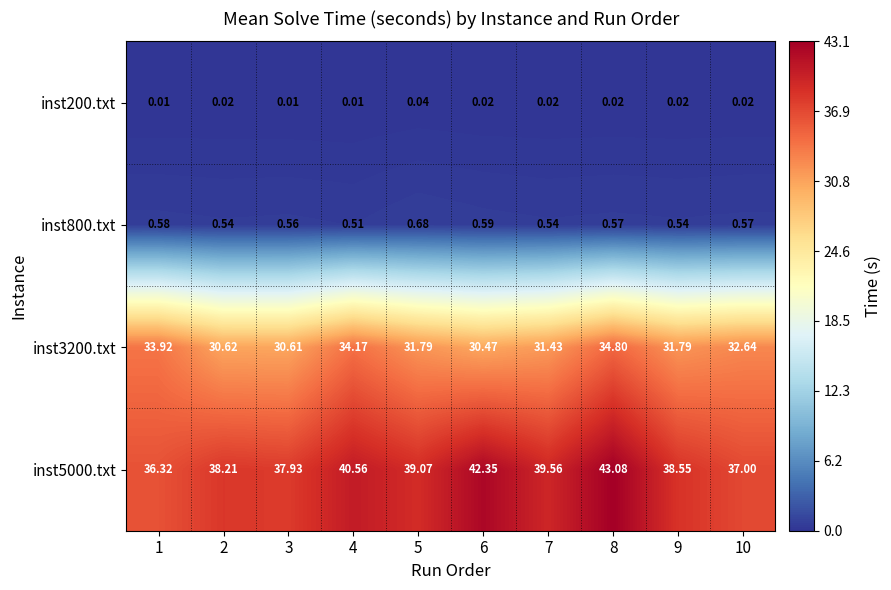

At 8, list the series in order from smallest to largest.

inst200.txt, inst800.txt, inst3200.txt, inst5000.txt